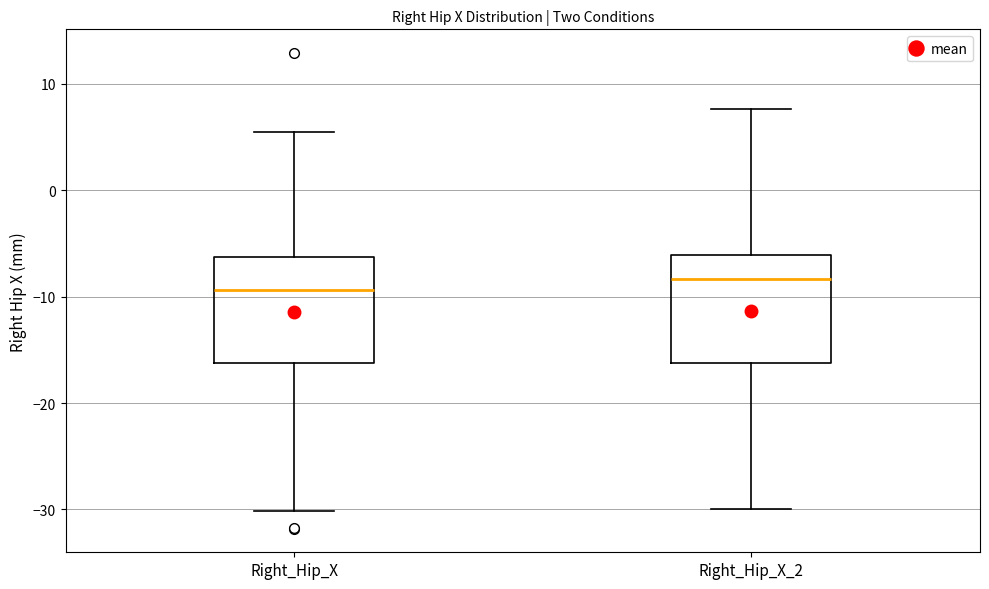

Which box's median line is the lowest?

Right_Hip_X